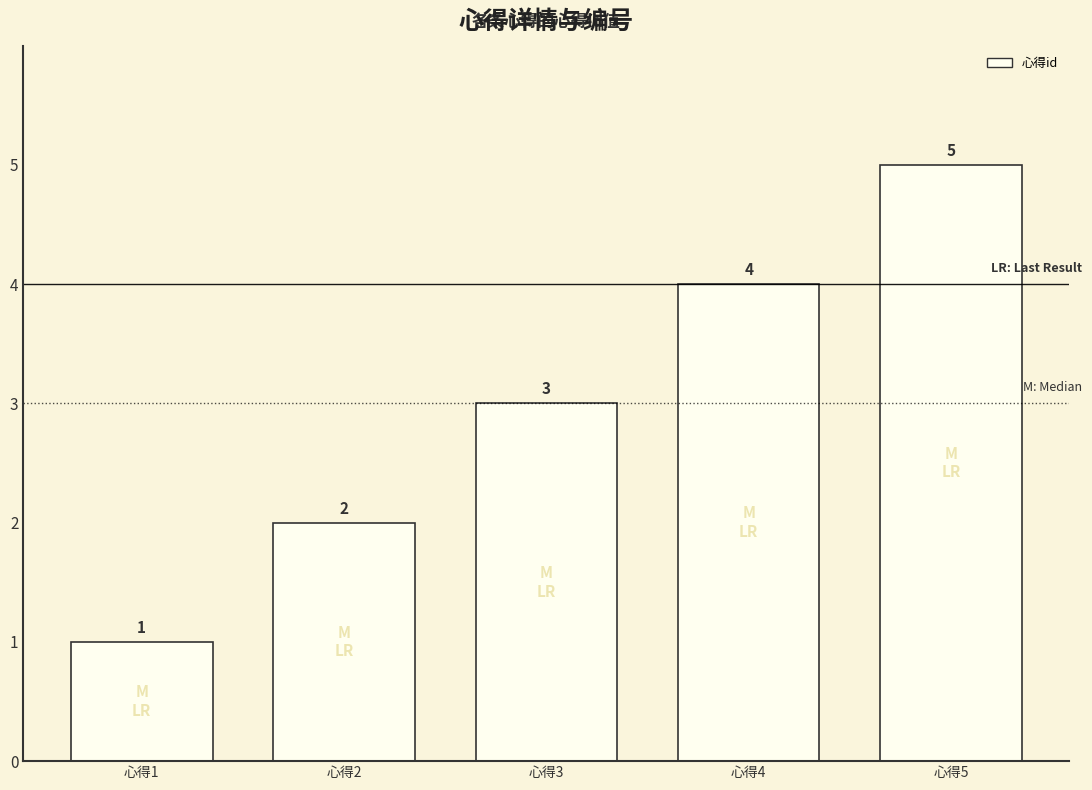

What is the difference between the values at 心得2 and 心得3?

1